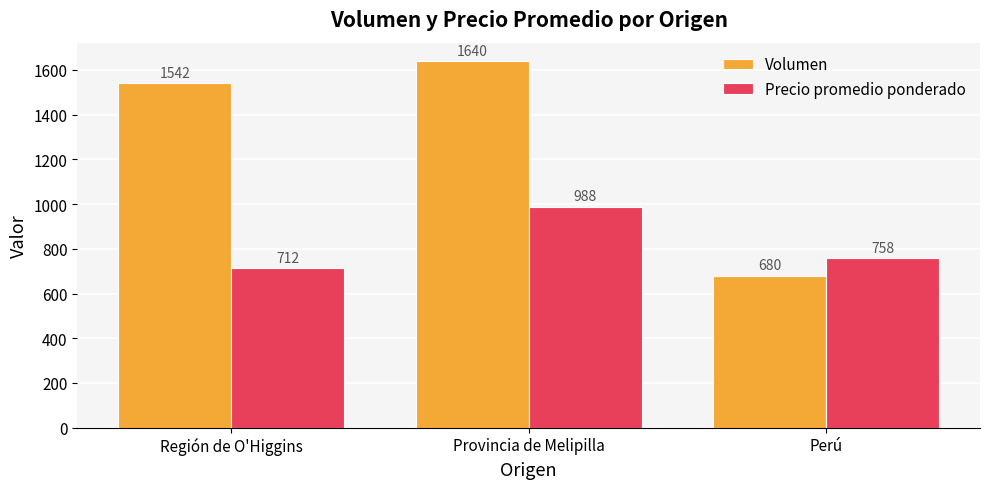

True or false: Precio promedio ponderado has a value of 712 at Región de O'Higgins.

True